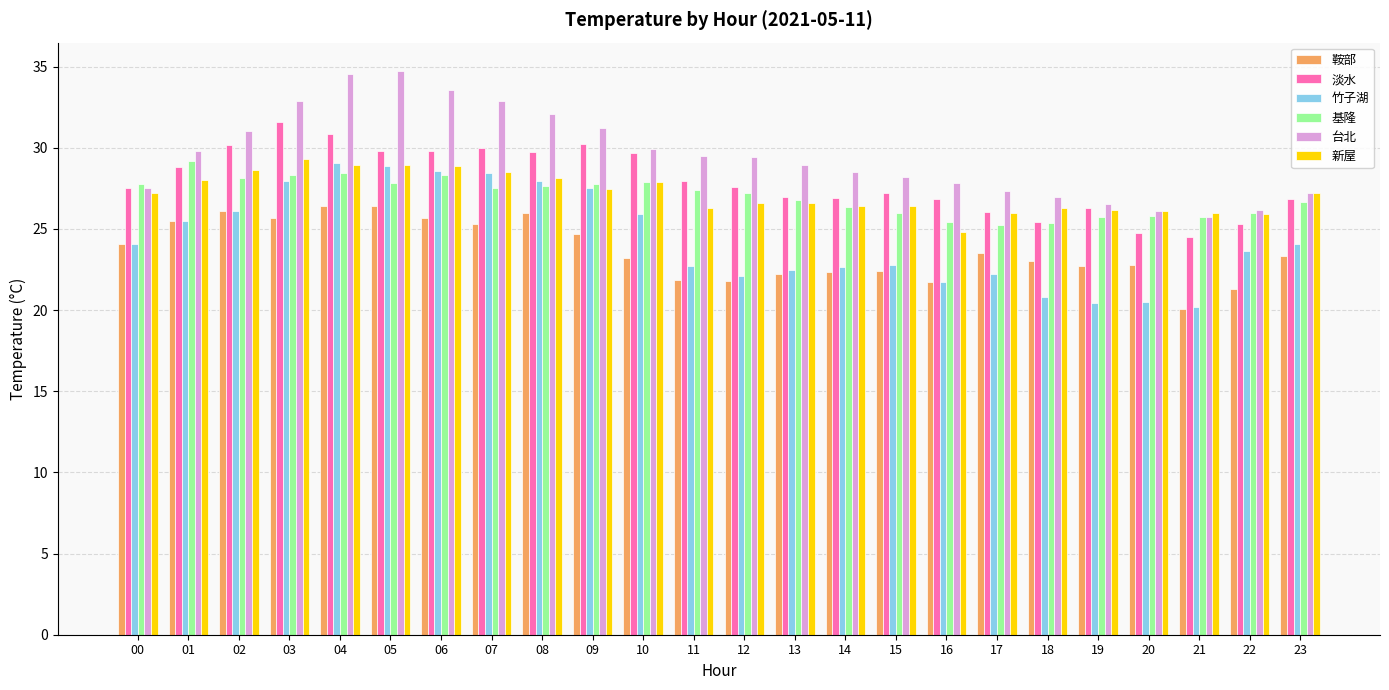

What is the highest value of the 竹子湖 series?

29.0